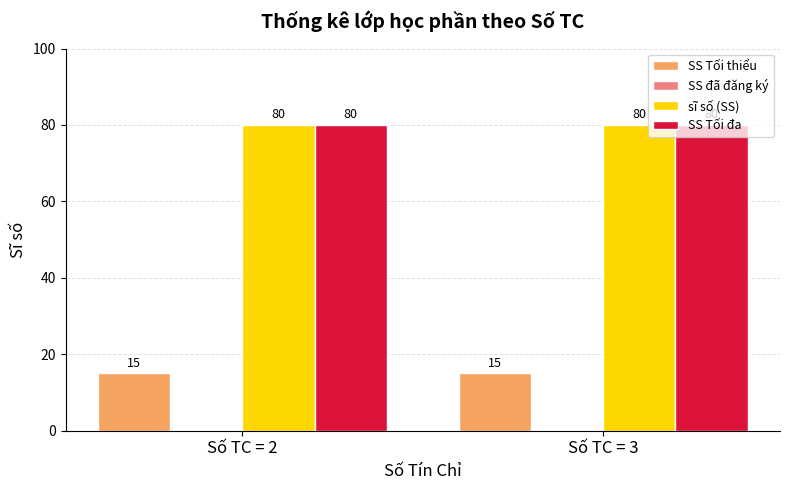

Is it true that sĩ số (SS) equals 49 at Số TC = 3?

False